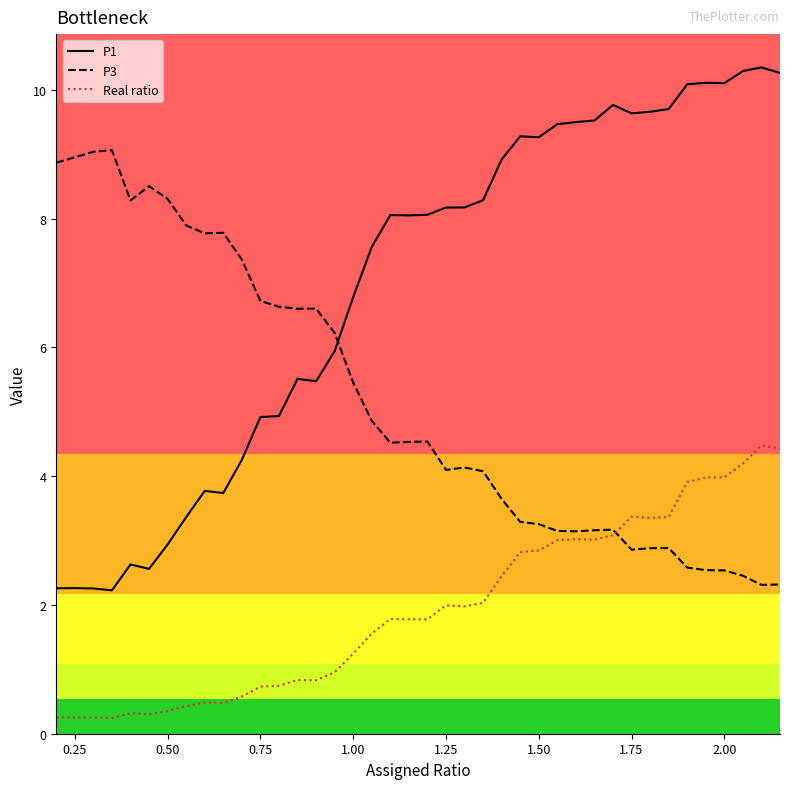

What is the maximum value for P1?

10.3